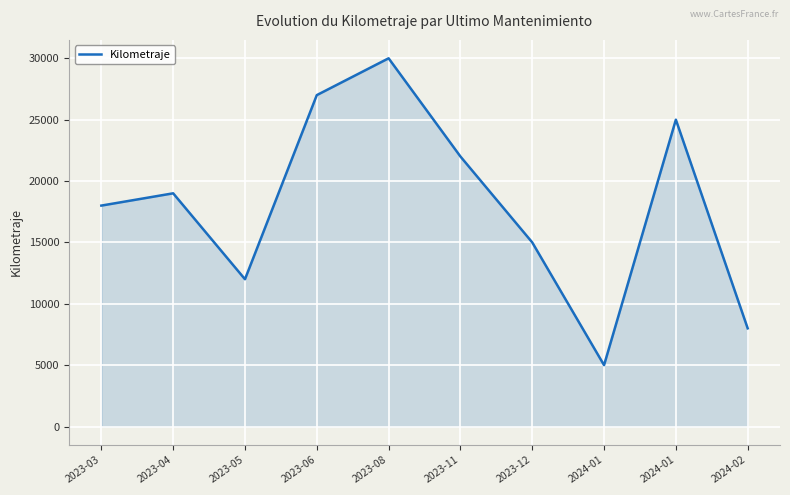

How many interior local peaks (higher than both neighbors) does the data have?

3